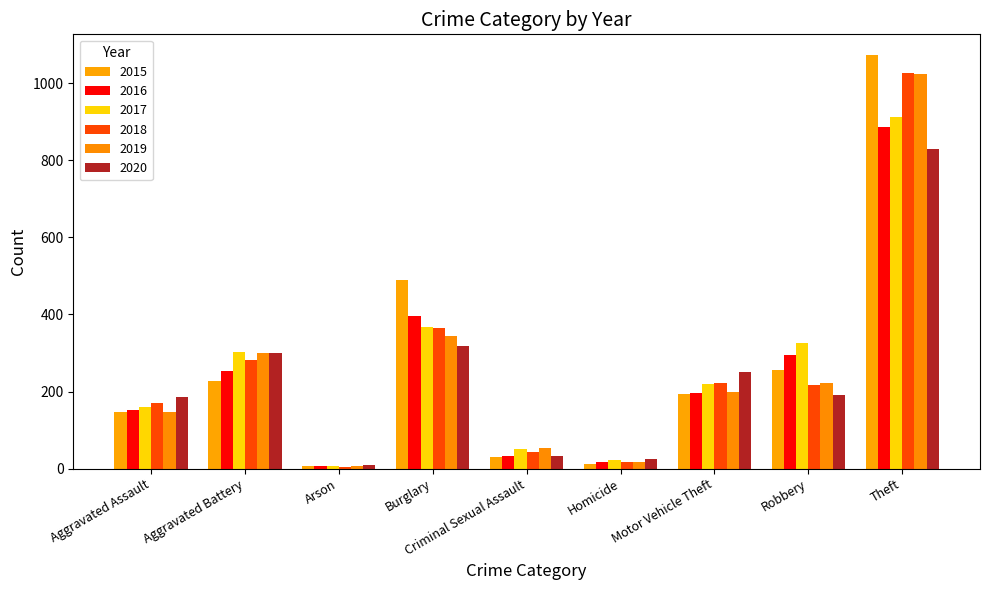

At how many categories does at least one series exceed 902?

1